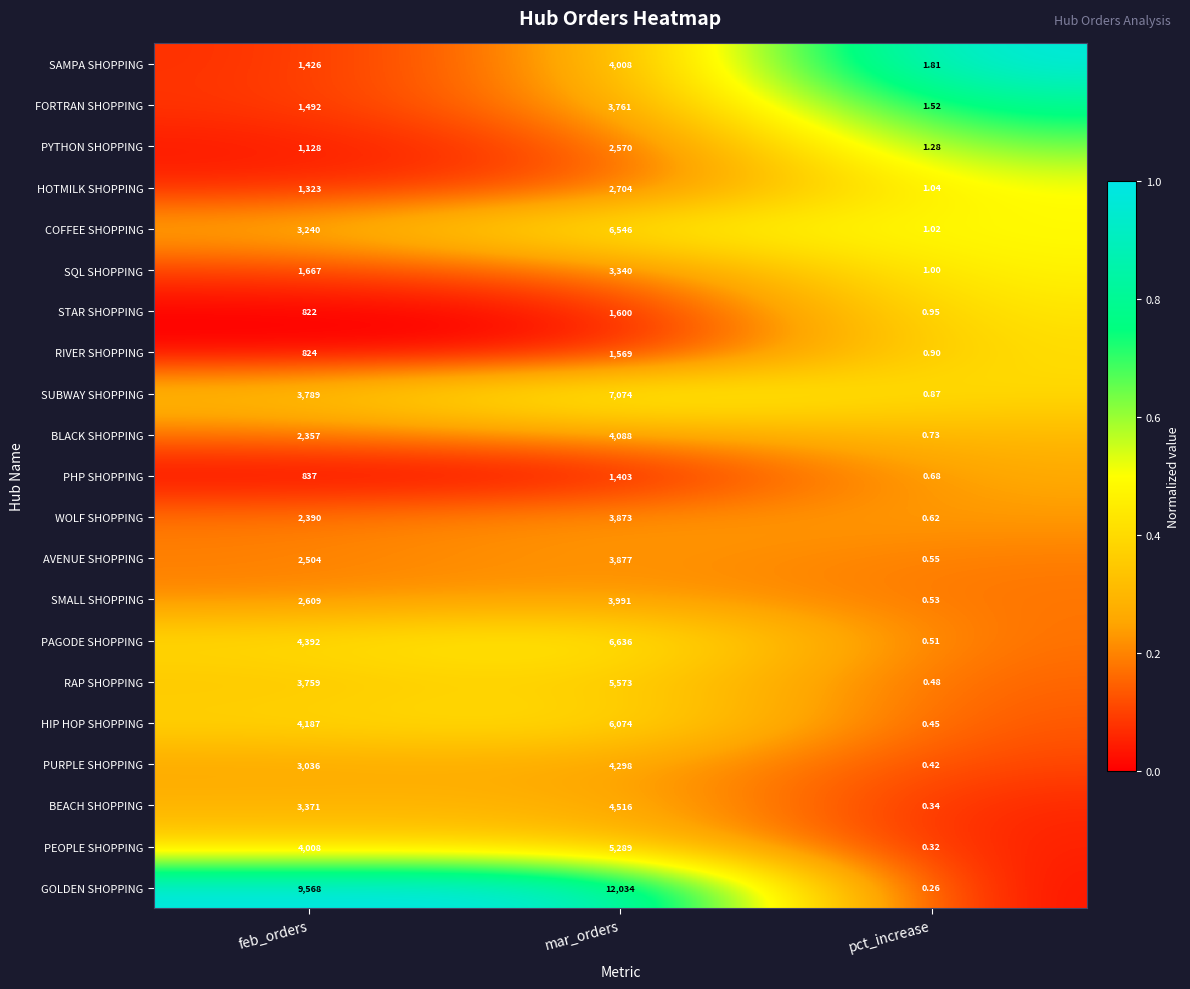

How many series are shown in this chart?

21